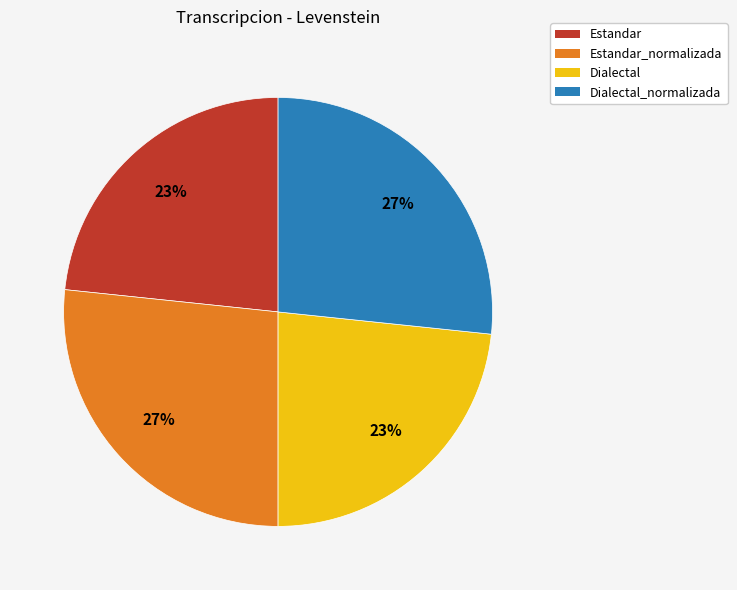

Is the sum of Estandar_normalizada and Dialectal_normalizada greater than half?

Yes